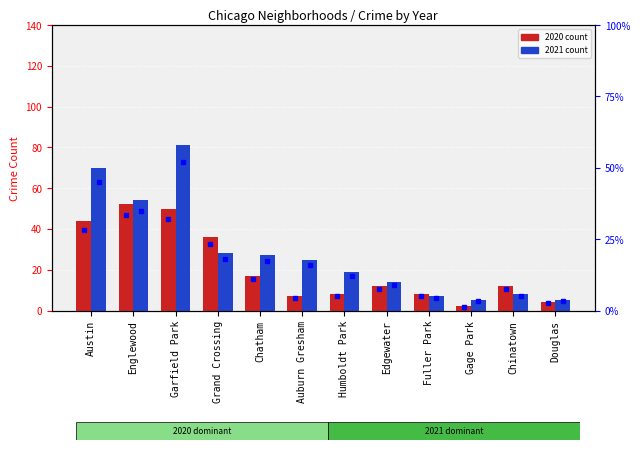

Which category has the lowest value across all series?

Gage Park